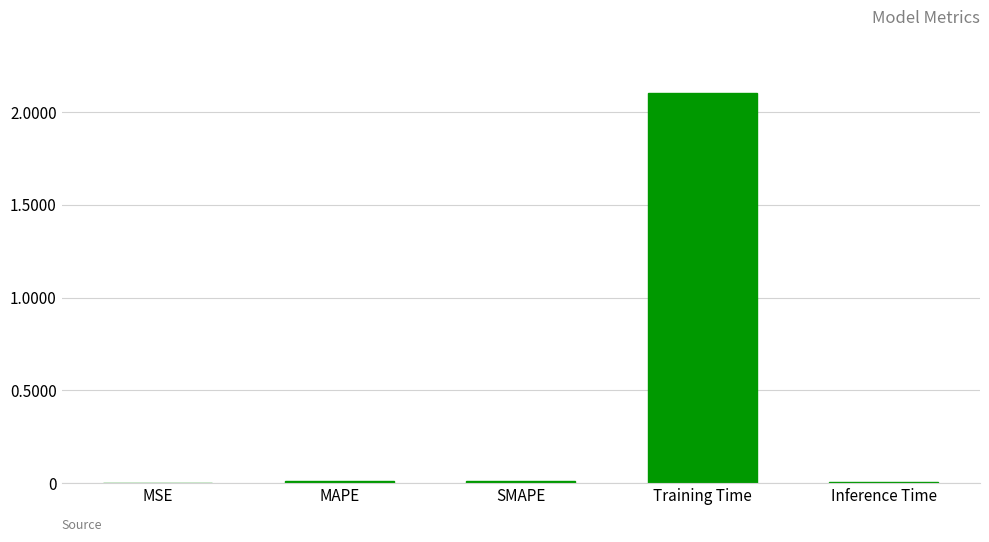

What is the sum of all values?

2.1